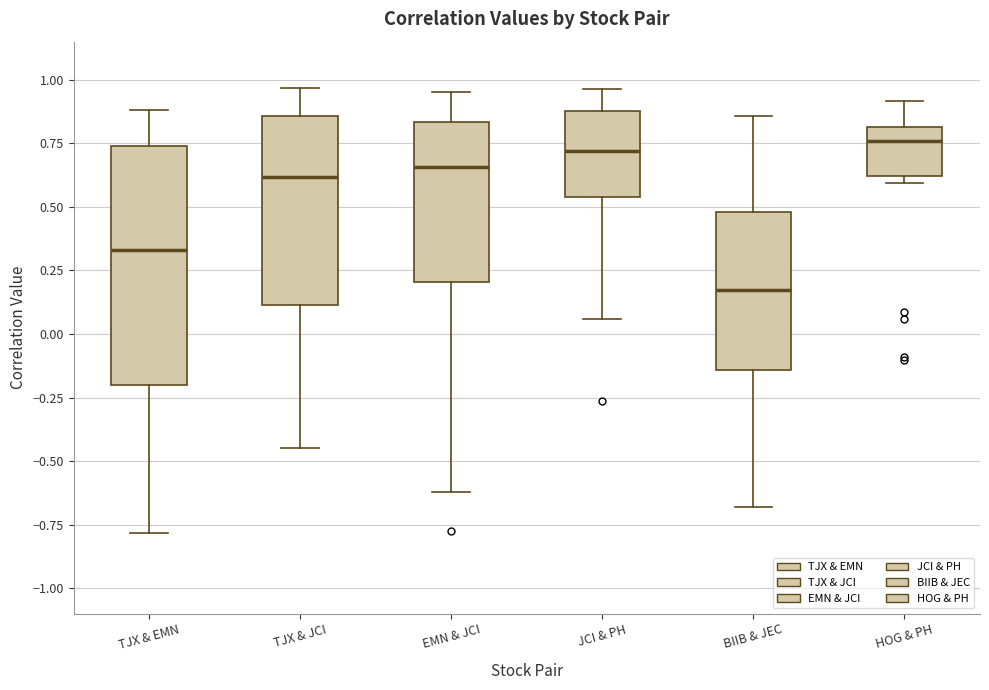

Reading left to right, transcribe this box plot: for each box, give where its median line is, the range the box spans, and where its two whiskers end, as read against the y-axis. The values are not printed on the chart, so give them approximately, as read against the axis.

TJX & EMN: median 0.35, box -0.20 to 0.75, whiskers -0.80 to 0.90
TJX & JCI: median 0.60, box 0.10 to 0.85, whiskers -0.45 to 0.95
EMN & JCI: median 0.65, box 0.20 to 0.85, whiskers -0.60 to 0.95
JCI & PH: median 0.70, box 0.55 to 0.90, whiskers 0.05 to 0.95
BIIB & JEC: median 0.15, box -0.15 to 0.50, whiskers -0.70 to 0.85
HOG & PH: median 0.75, box 0.60 to 0.80, whiskers 0.60 (just below the box's lower edge) to 0.90